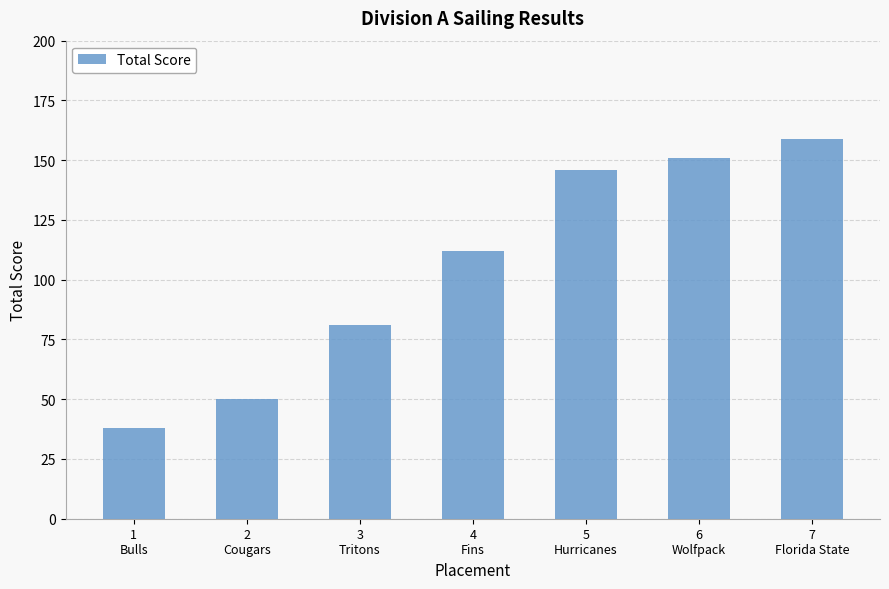

Does the chart contain stacked bars?

No